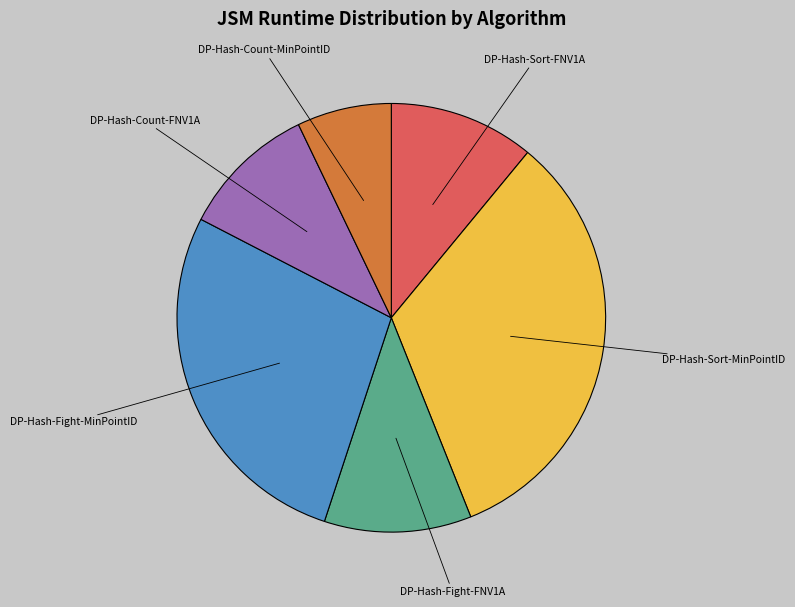

Does any single category account for the majority?

No